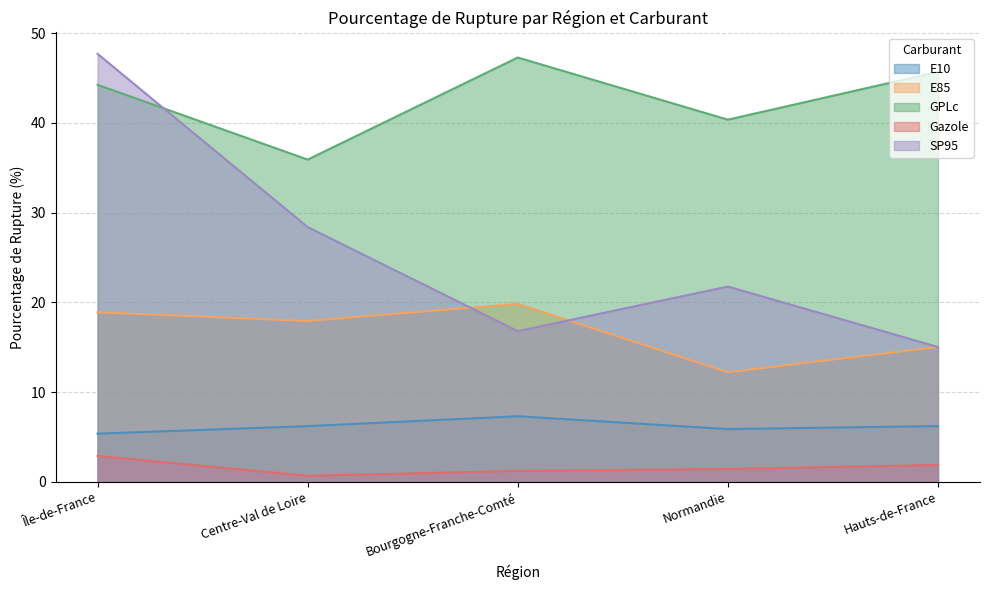

Rank the categories by E10 value from lowest to highest.

Île-de-France, Normandie, Centre-Val de Loire, Hauts-de-France, Bourgogne-Franche-Comté